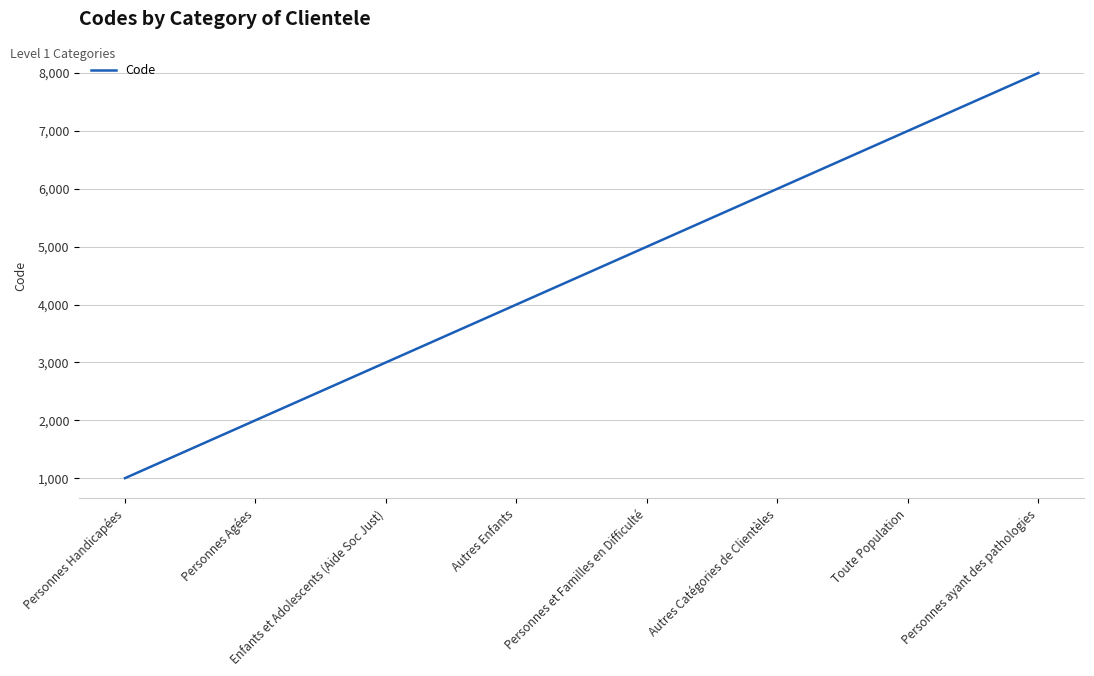

Count the values in the range 3000 to 7000.

5